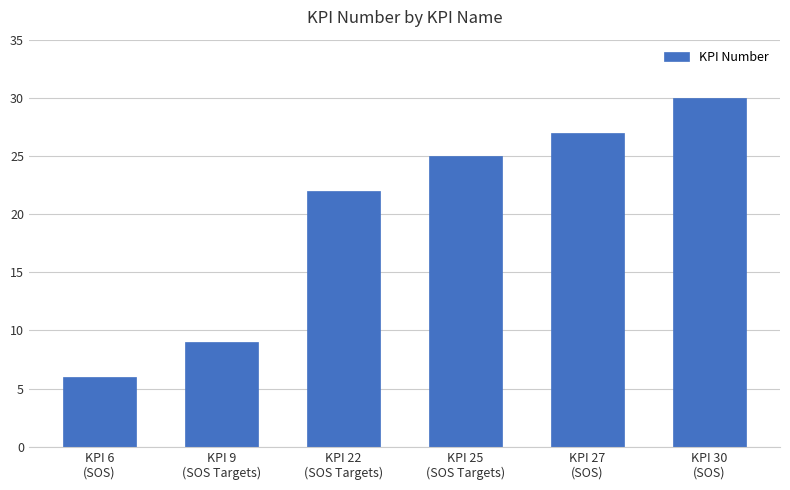

List the labels in order of value, largest first.

KPI 30
(SOS), KPI 27
(SOS), KPI 25
(SOS Targets), KPI 22
(SOS Targets), KPI 9
(SOS Targets), KPI 6
(SOS)